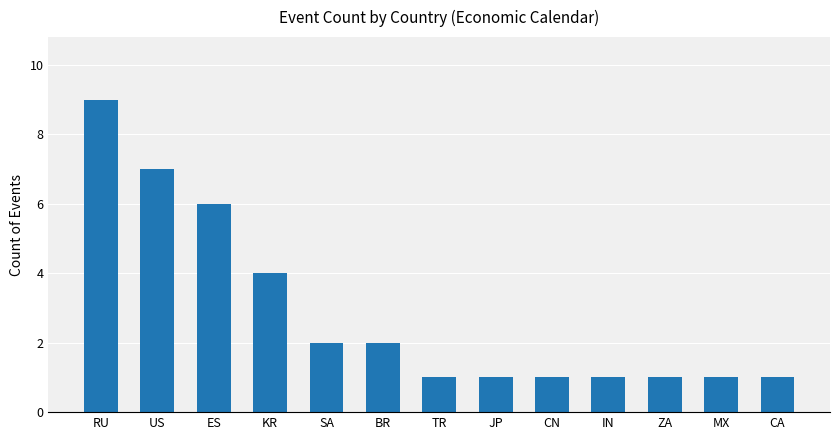

Reading right to left, extract all data points from this chart.

1	1	1	1	1	1	1	2	2	4	6	7	9